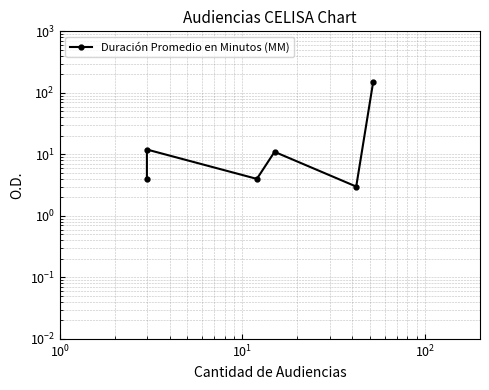

What is the value of the 2nd point from the left?

12